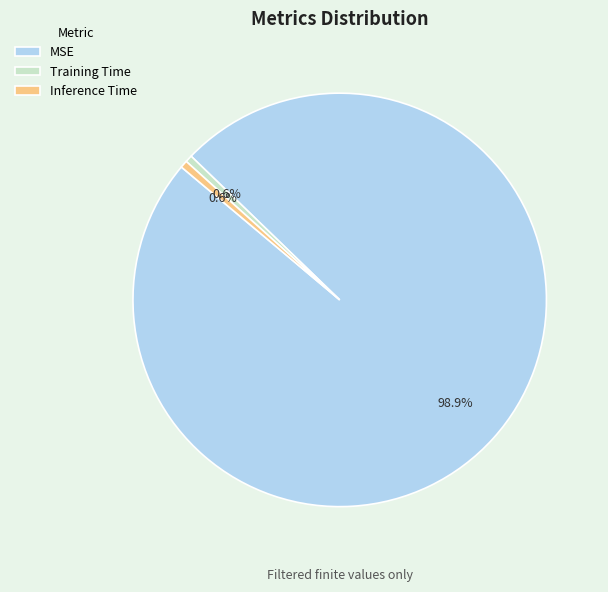

True or false: Training Time accounts for 1% of the total.

True